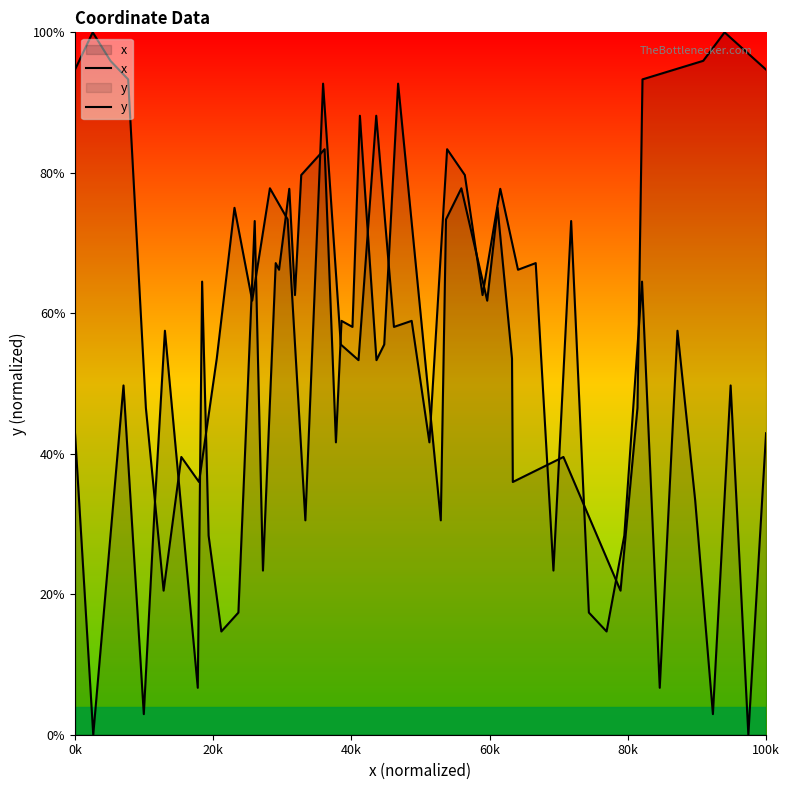

How many lines are shown in the chart?

2